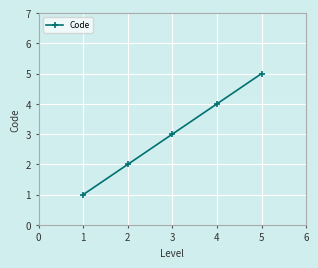

Which category has the lowest value across all series?

1